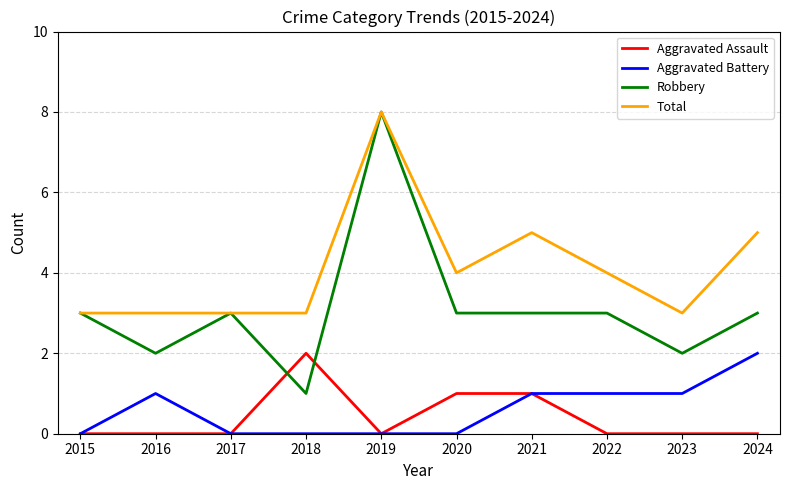

Rank the series at 2023 from highest to lowest value.

Total, Robbery, Aggravated Battery, Aggravated Assault